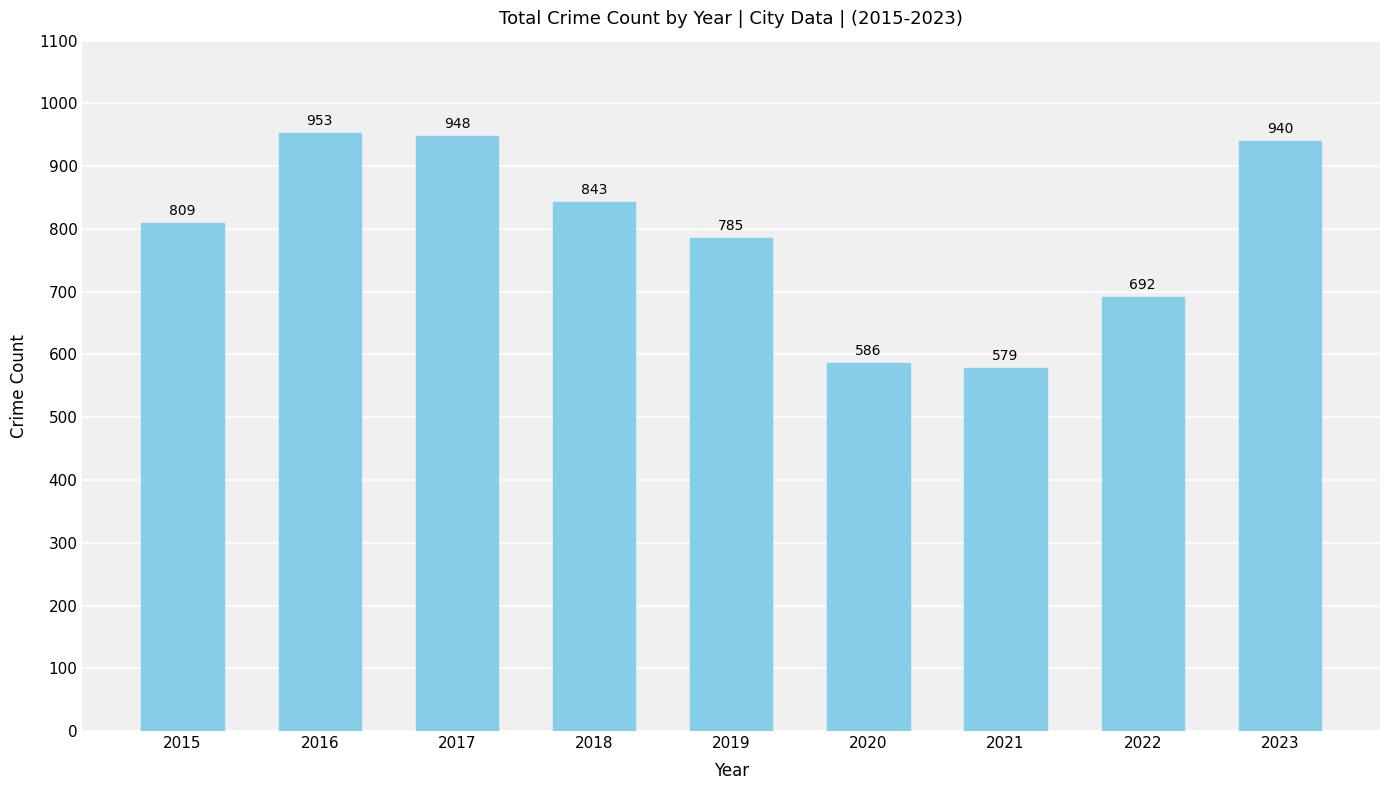

Reading left to right, transcribe all the data shown in this chart.

809	953	948	843	785	586	579	692	940